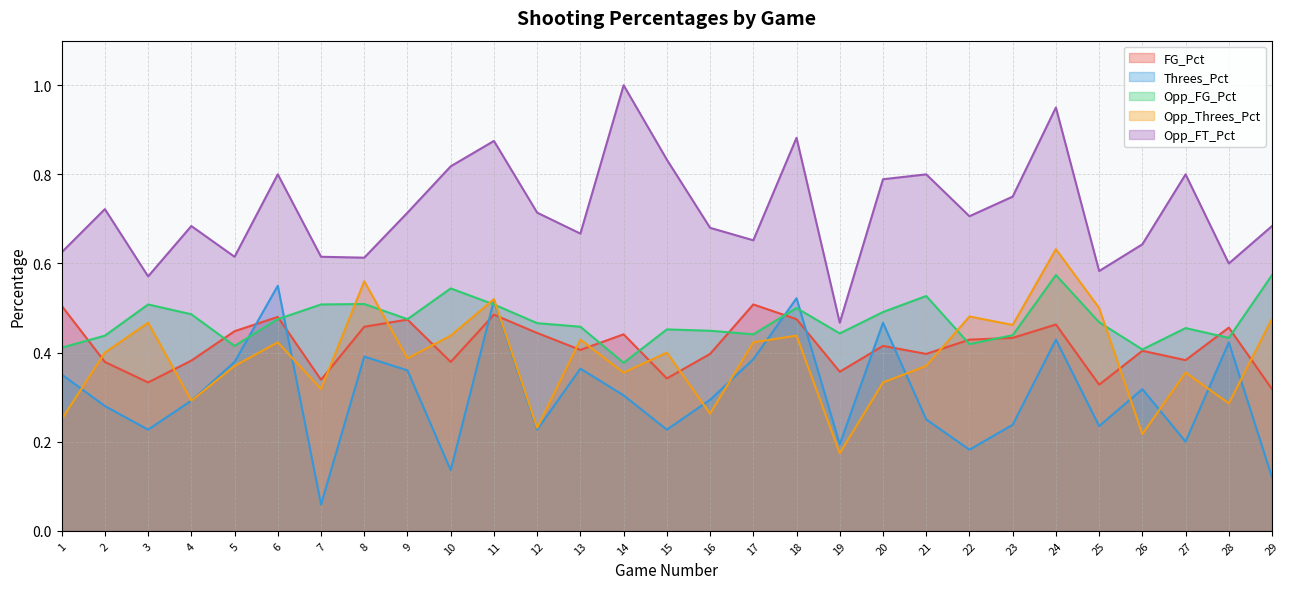

How many series are shown in this chart?

5